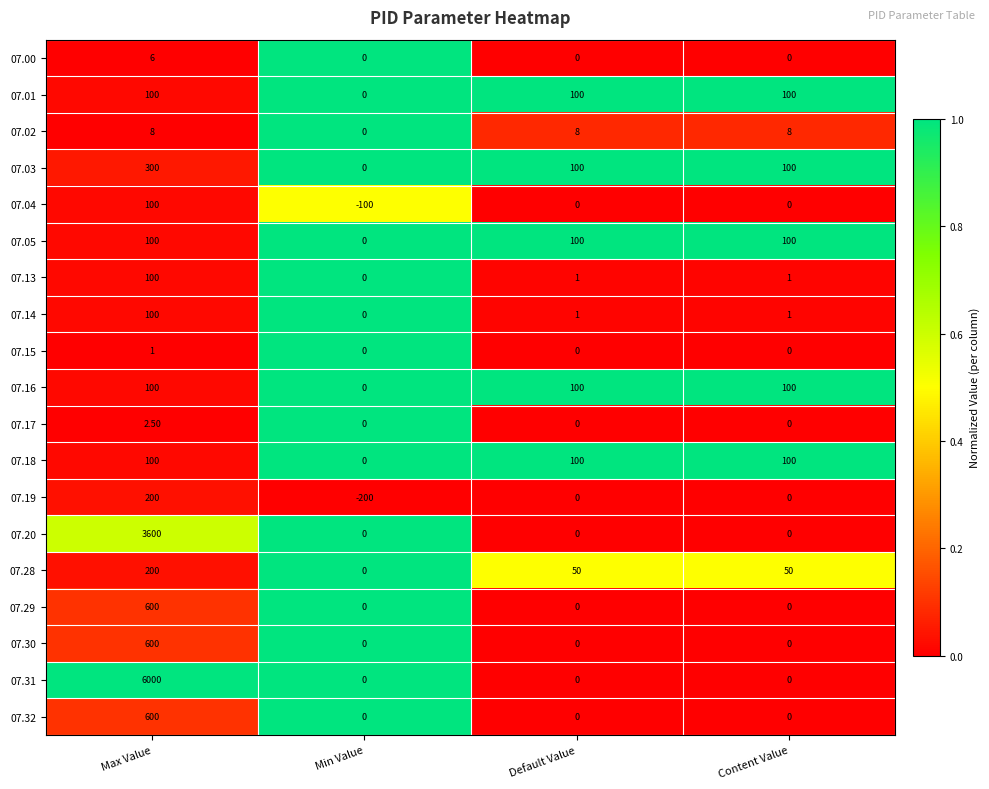

Which category has the highest value across all series?

Max Value